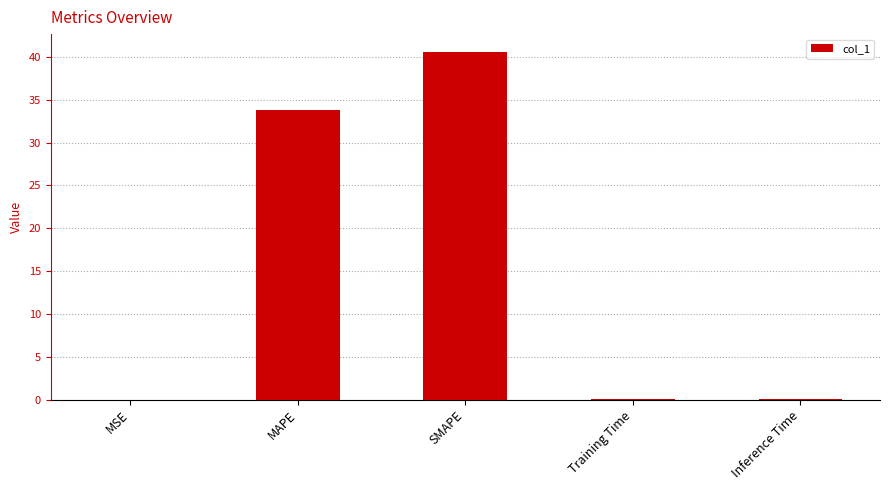

What is the sum of all values?

74.4